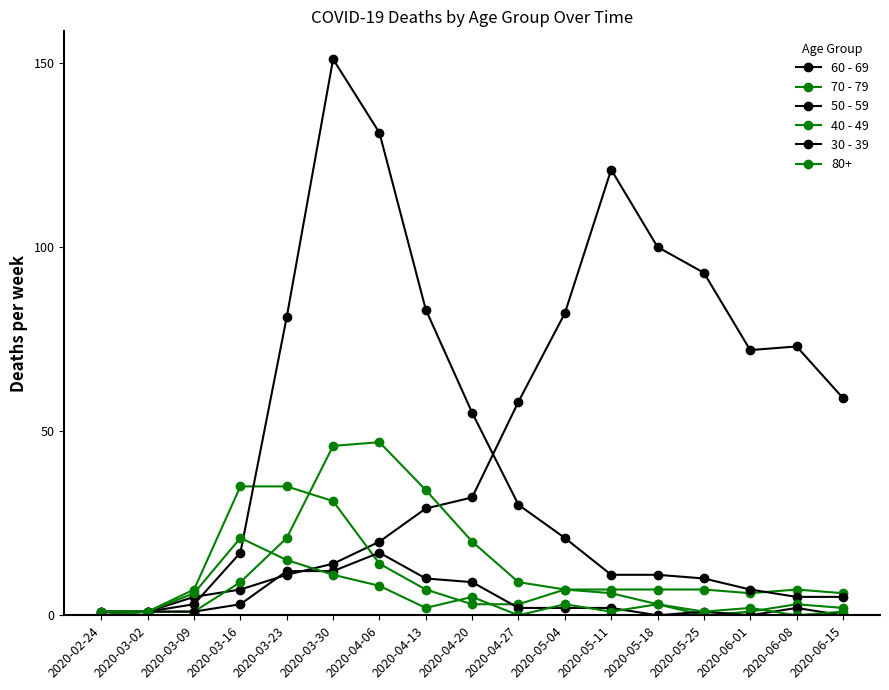

True or false: 50 - 59 has a value of 0 at 2020-03-02.

False